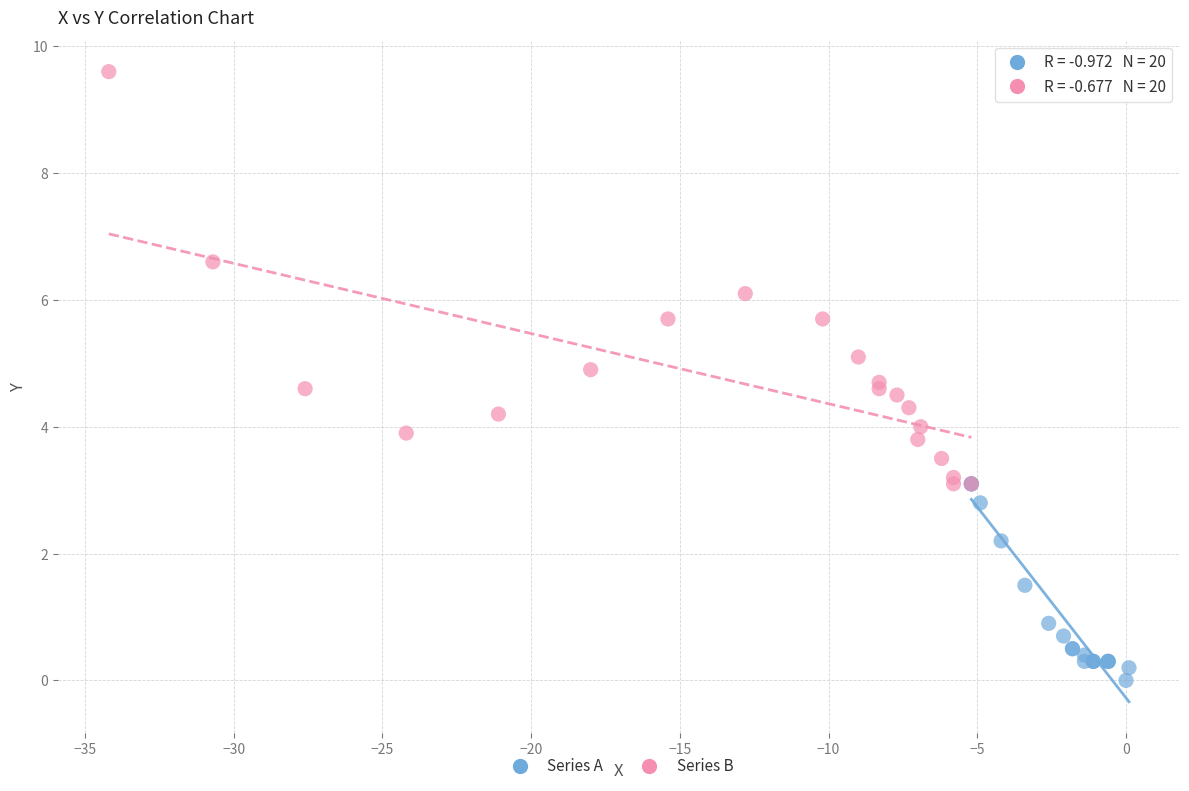

Which series contains the lowest Y value?

Series A